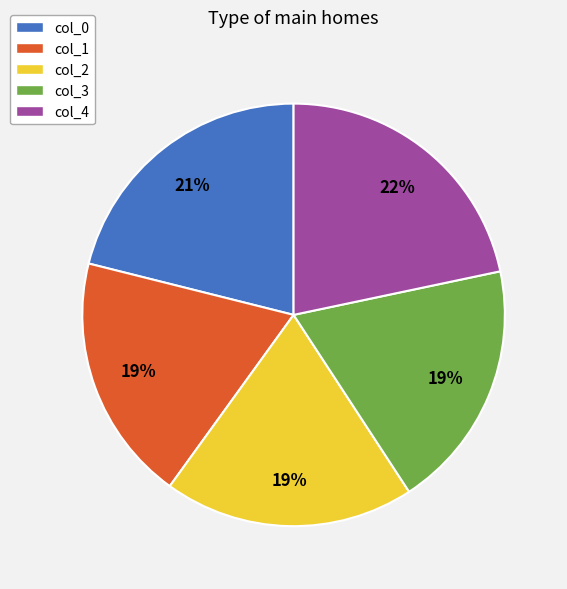

To the nearest percent, what percentage of the pie is col_1?

19%